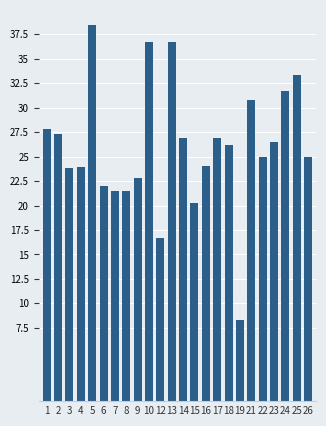

What is the sum of all values?

624.1